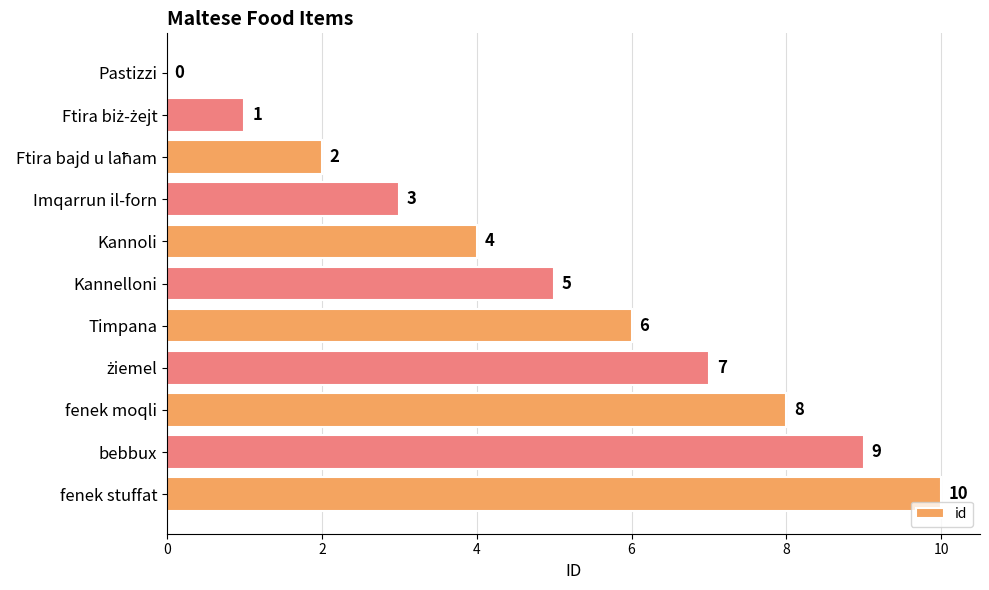

How many series are shown in this chart?

1